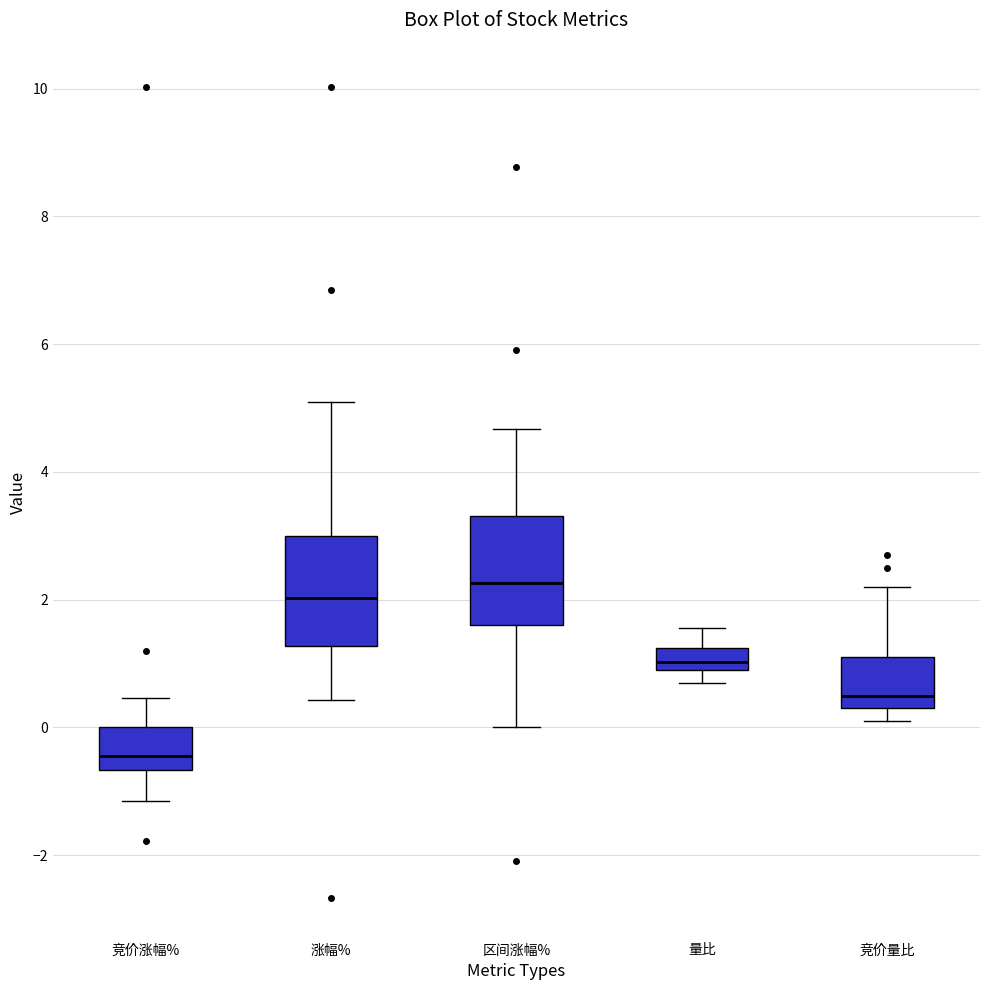

Which box's median line is the lowest?

竞价涨幅%